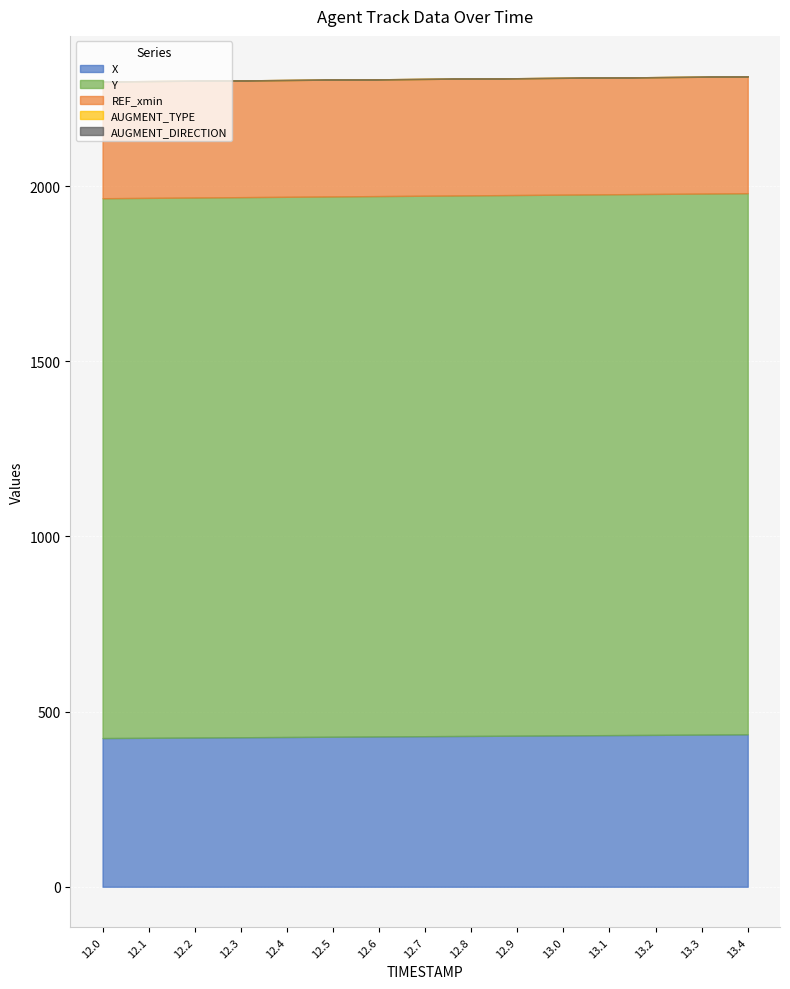

At which label does REF_xmin reach its minimum?

12.0